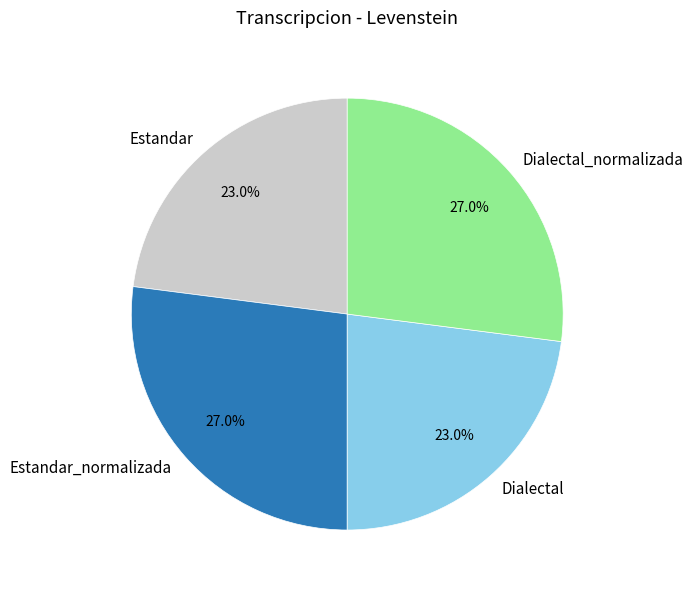

Does Dialectal_normalizada account for over 50% of the chart?

No